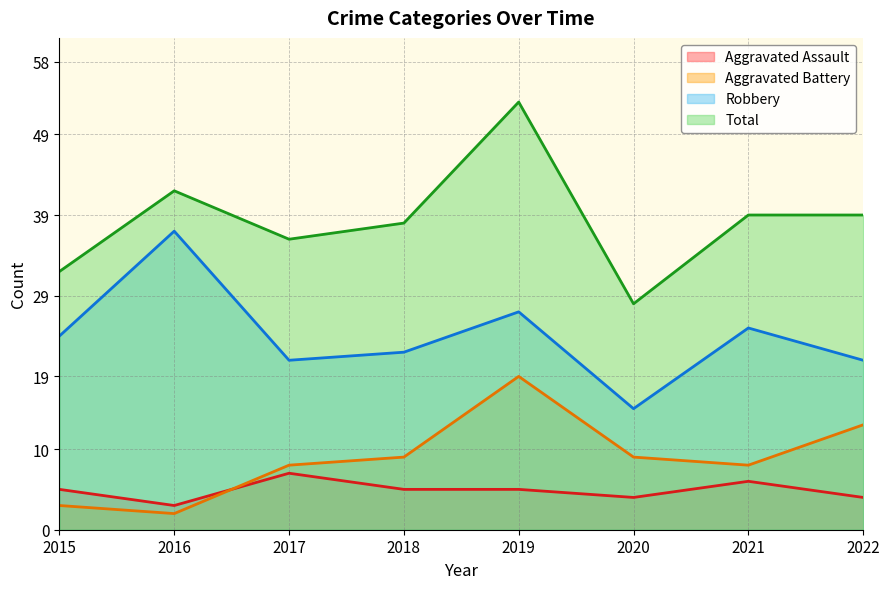

What is the sum of all Total values?

307